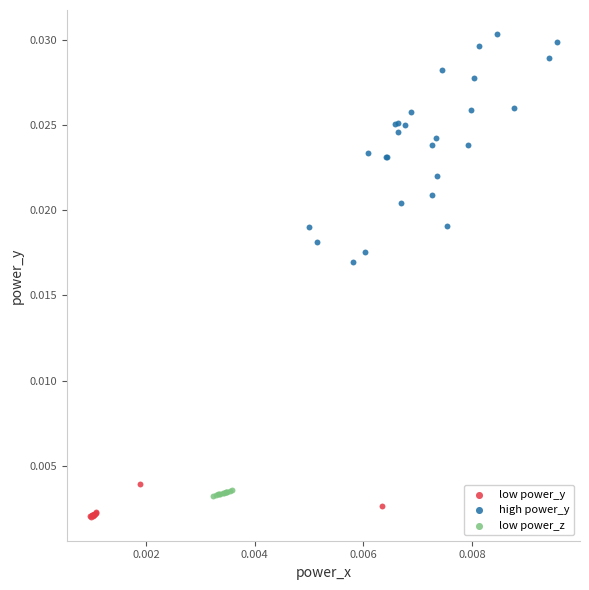

Which series contains the highest Y value?

high power_y